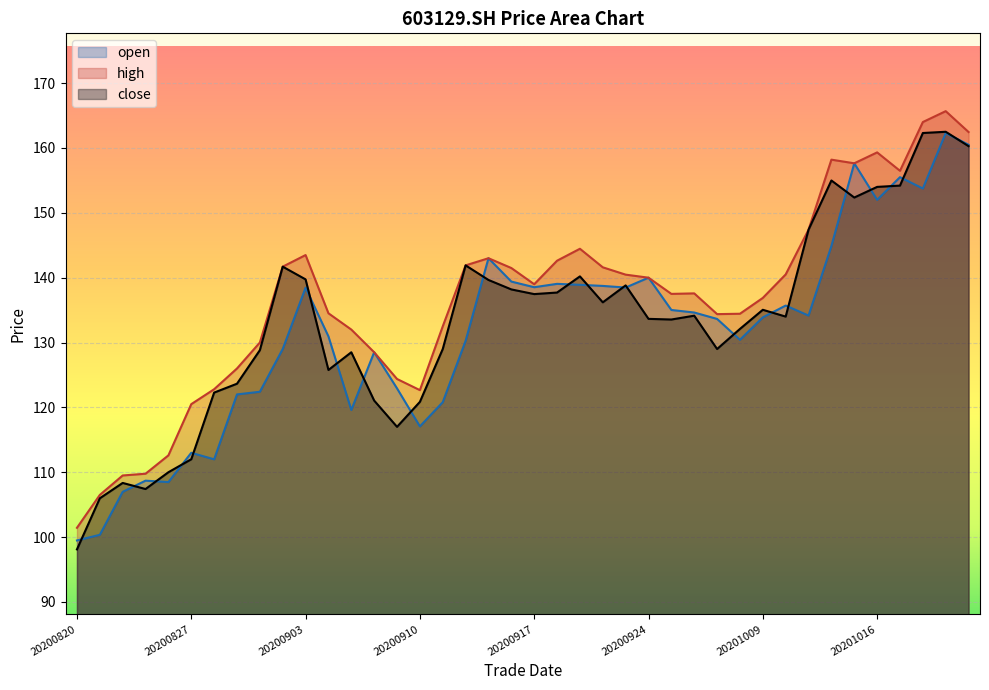

Between 20200916 and 20200923, which series saw the biggest shift?

high